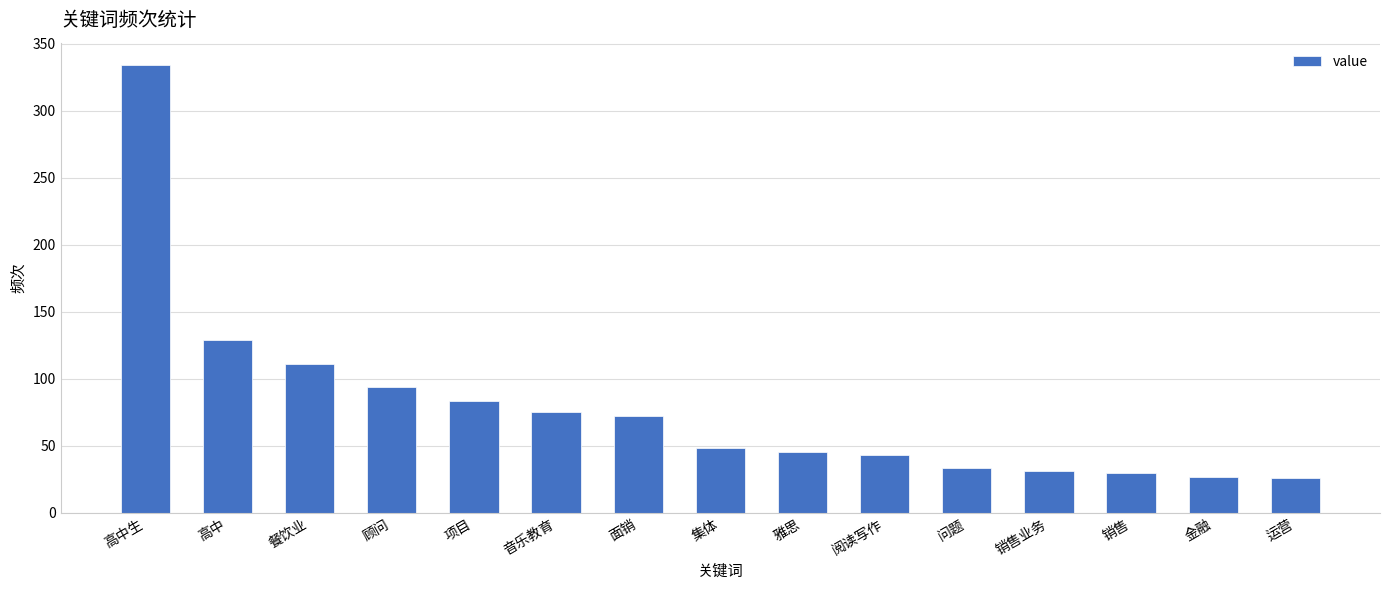

Where is the data nearest to the value 180?

高中